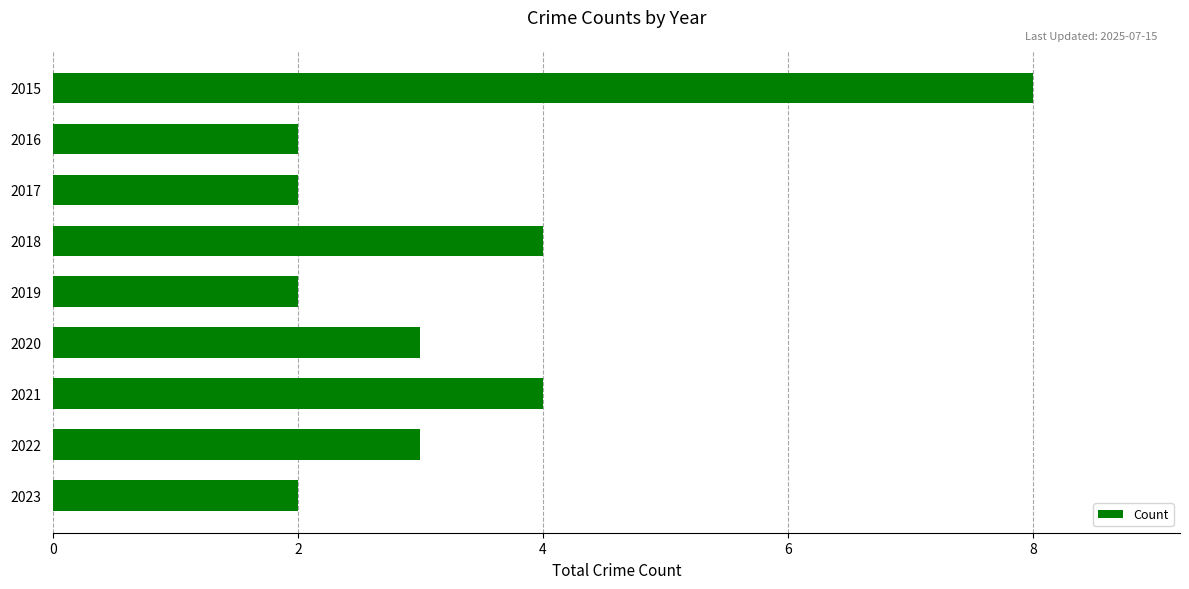

Reading top to bottom, extract all data points from this chart.

2015=8	2016=2	2017=2	2018=4	2019=2	2020=3	2021=4	2022=3	2023=2